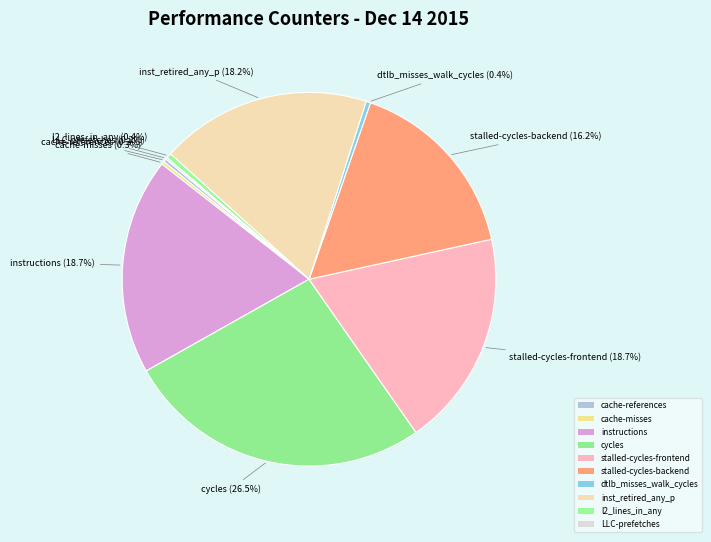

How many segments does this pie chart have?

10